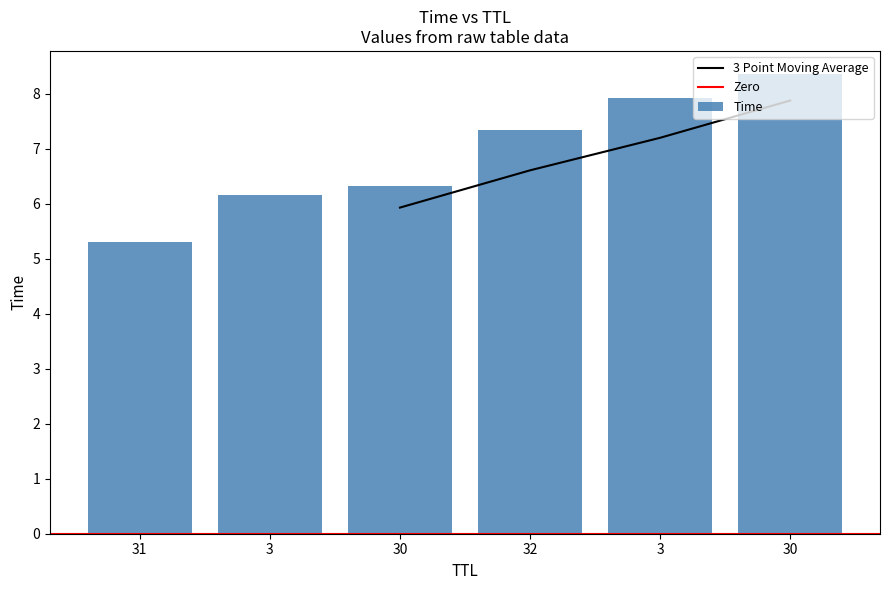

The value at 31 is 7.6. True or false?

False